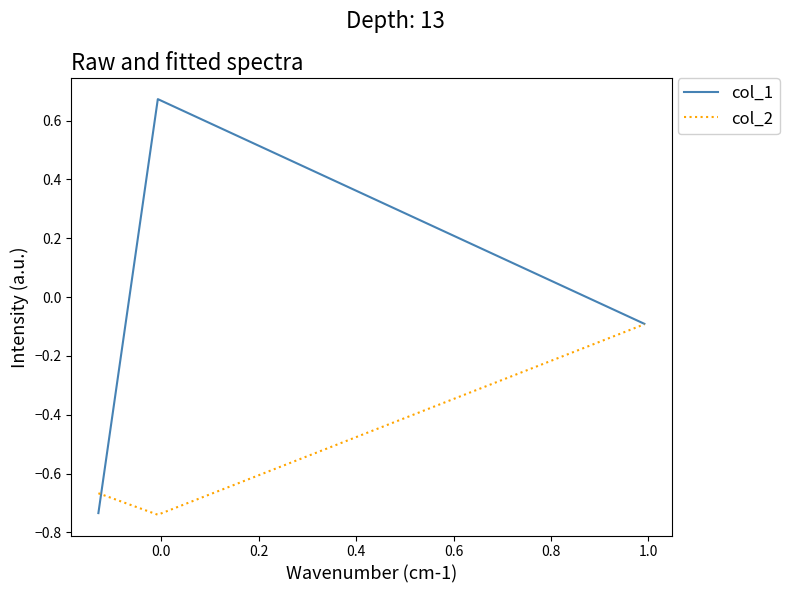

Which series has the largest total across all categories?

col_1